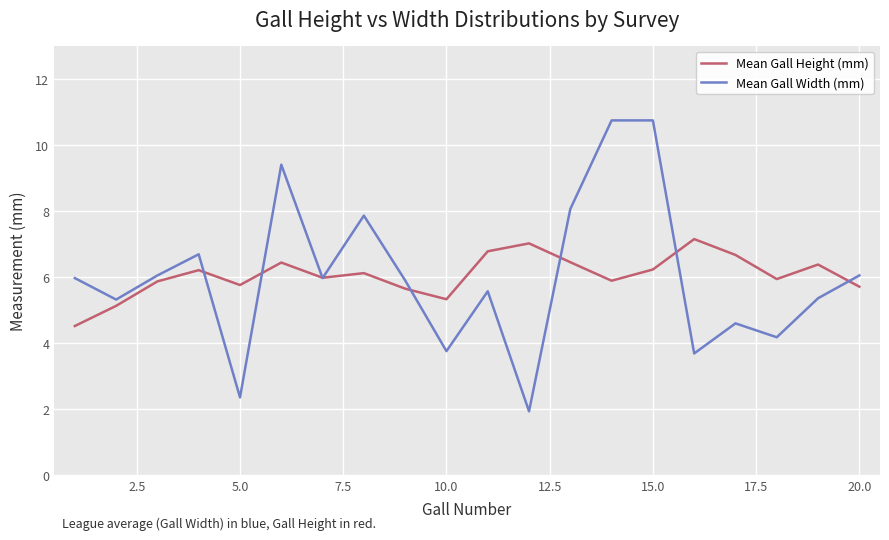

Which series has the widest spread of values?

Mean Gall Width (mm)